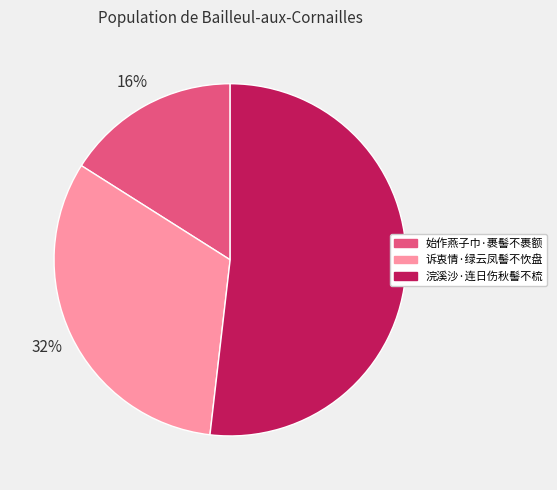

The 诉衷情·绿云凤髻不忺盘 slice represents 19% of the pie. True or false?

False